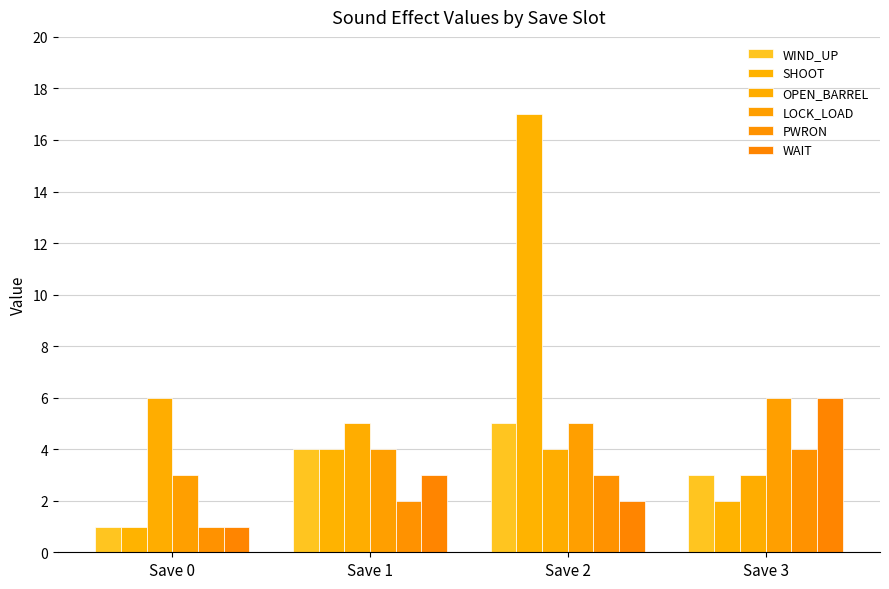

Read the OPEN_BARREL value at Save 2.

4